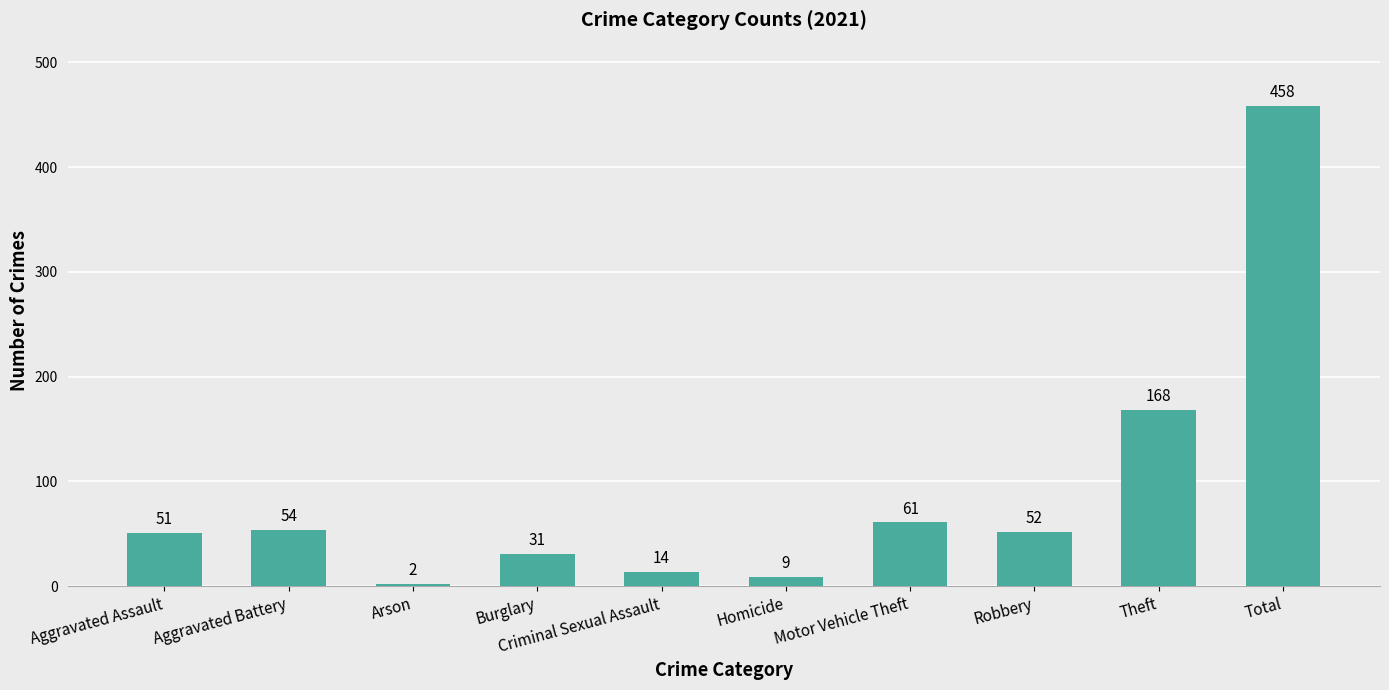

Rank the categories by value from highest to lowest.

Total, Theft, Motor Vehicle Theft, Aggravated Battery, Robbery, Aggravated Assault, Burglary, Criminal Sexual Assault, Homicide, Arson